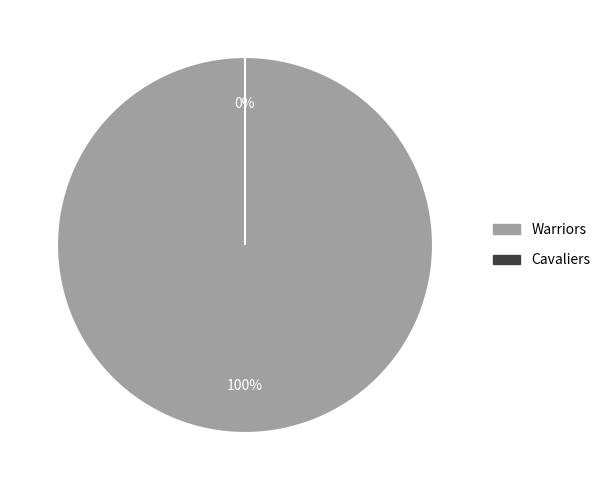

What is the smallest slice in the pie chart?

Cavaliers